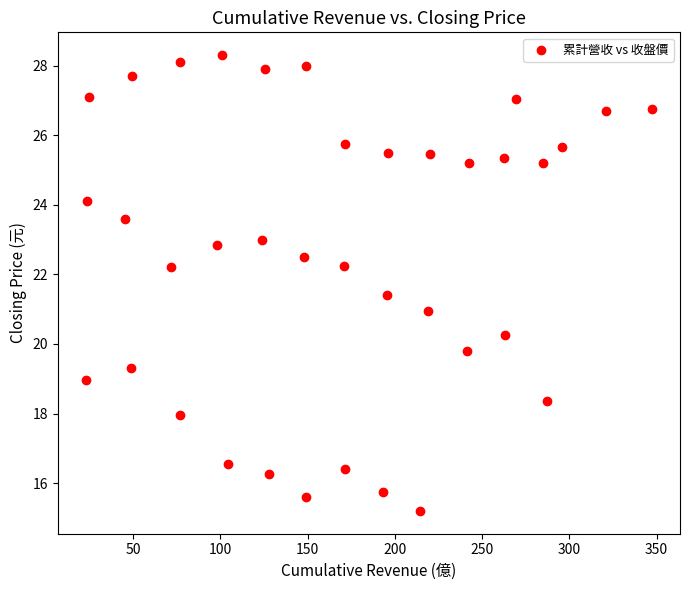

What is the range of Y values (max minus min)?

13.1